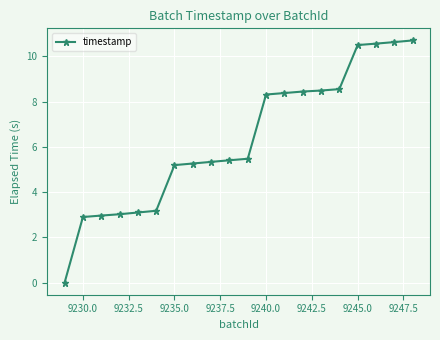

What is the greatest value displayed?

10.7